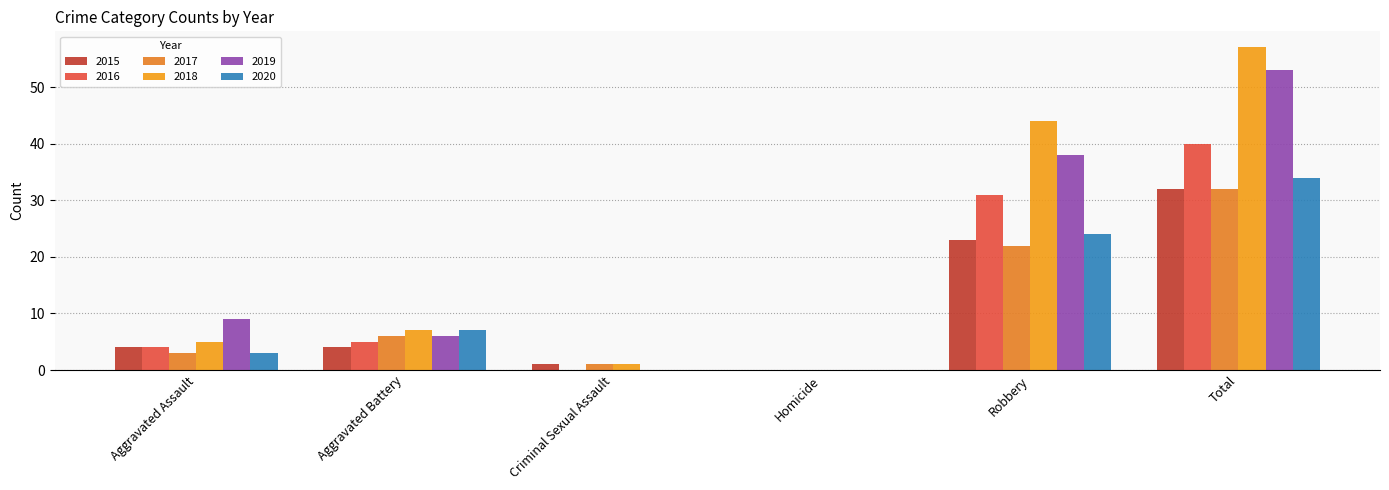

Does the chart contain stacked bars?

No